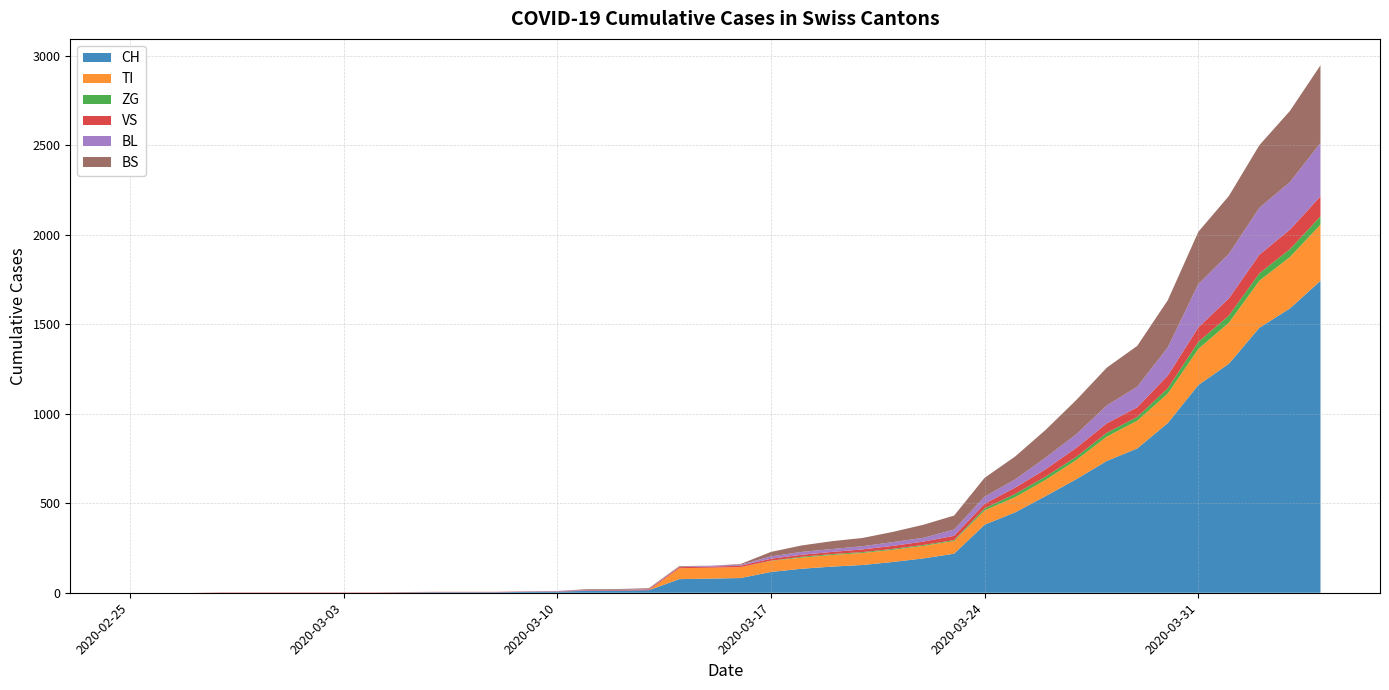

Reading left to right, what are all the values shown in this chart?

CH: 0=0	1=0	2=0	3=0	4=0	5=0	6=0	7=0	8=0	9=2	10=3	11=3	12=3	13=5	14=6	15=11	16=12	17=14	18=76	19=79	20=82	21=116	22=134	23=146	24=155	25=172	26=192	27=218	28=380	29=449	30=540	31=634	32=736	33=806	34=948	35=1160	36=1279	37=1480	38=1588	39=1742
TI: 0=0	1=0	2=0	3=0	4=0	5=0	6=0	7=0	8=0	9=0	10=0	11=0	12=0	13=0	14=0	15=0	16=0	17=0	18=61	19=61	20=61	21=62	22=62	23=65	24=67	25=68	26=70	27=71	28=80	29=85	30=91	31=107	32=136	33=155	34=165	35=202	36=229	37=263	38=287	39=314
ZG: 0=0	1=0	2=0	3=0	4=0	5=0	6=0	7=0	8=0	9=0	10=0	11=0	12=0	13=0	14=0	15=0	16=0	17=0	18=0	19=0	20=0	21=1	22=5	23=5	24=5	25=5	26=5	27=5	28=12	29=18	30=18	31=18	32=21	33=21	34=29	35=39	36=40	37=41	38=44	39=46
VS: 0=0	1=0	2=0	3=2	4=2	5=2	6=2	7=2	8=2	9=2	10=2	11=2	12=2	13=2	14=2	15=3	16=3	17=5	18=6	19=6	20=8	21=11	22=11	23=12	24=15	25=17	26=19	27=24	28=25	29=35	30=41	31=50	32=53	33=54	34=71	35=81	36=96	37=104	38=109	39=112
BL: 0=0	1=0	2=0	3=0	4=0	5=0	6=0	7=0	8=0	9=0	10=0	11=0	12=0	13=1	14=2	15=2	16=2	17=2	18=2	19=5	20=5	21=13	22=16	23=16	24=18	25=21	26=21	27=35	28=40	29=46	30=65	31=76	32=100	33=115	34=158	35=242	36=249	37=262	38=266	39=298
BS: 0=0	1=0	2=0	3=0	4=0	5=0	6=0	7=0	8=0	9=0	10=0	11=0	12=0	13=0	14=0	15=4	16=4	17=4	18=4	19=0	20=4	21=25	22=36	23=44	24=46	25=57	26=73	27=78	28=105	29=128	30=155	31=191	32=211	33=228	34=263	35=292	36=323	37=350	38=397	39=434